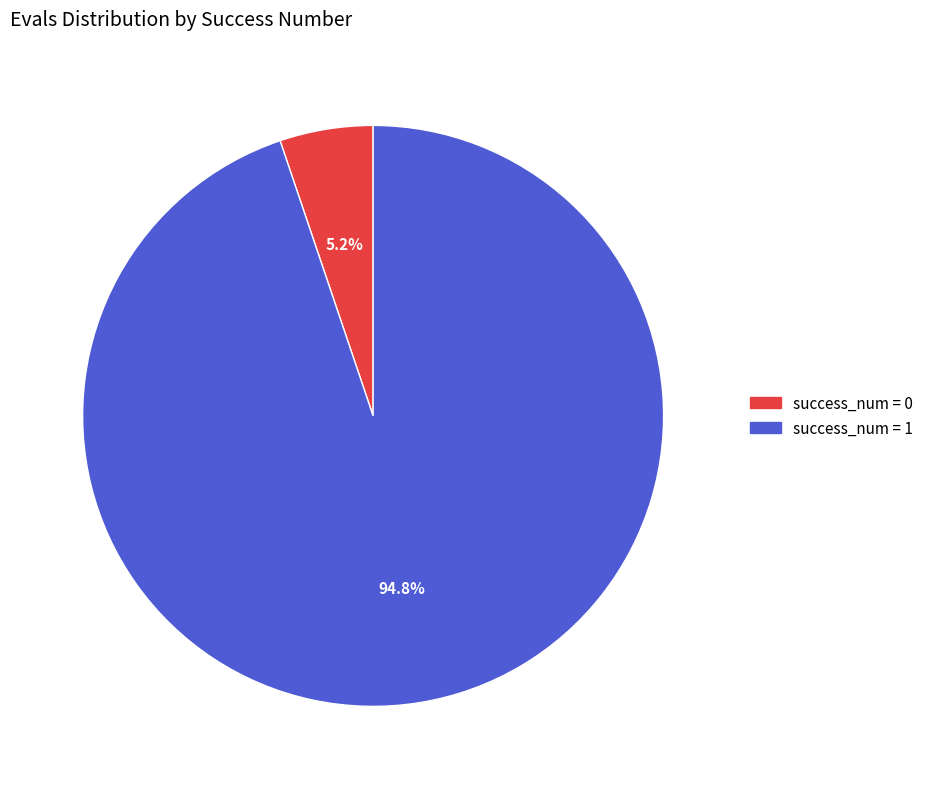

How many segments does this pie chart have?

2